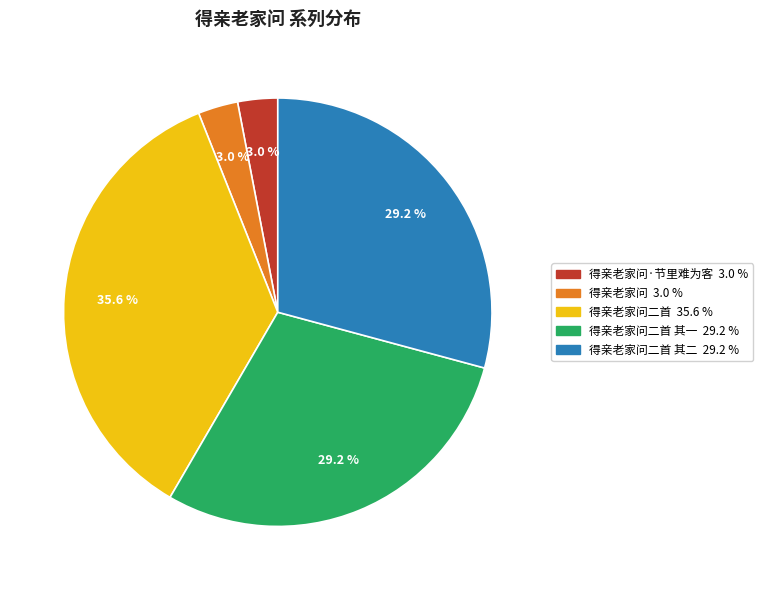

Does any single category account for the majority?

No